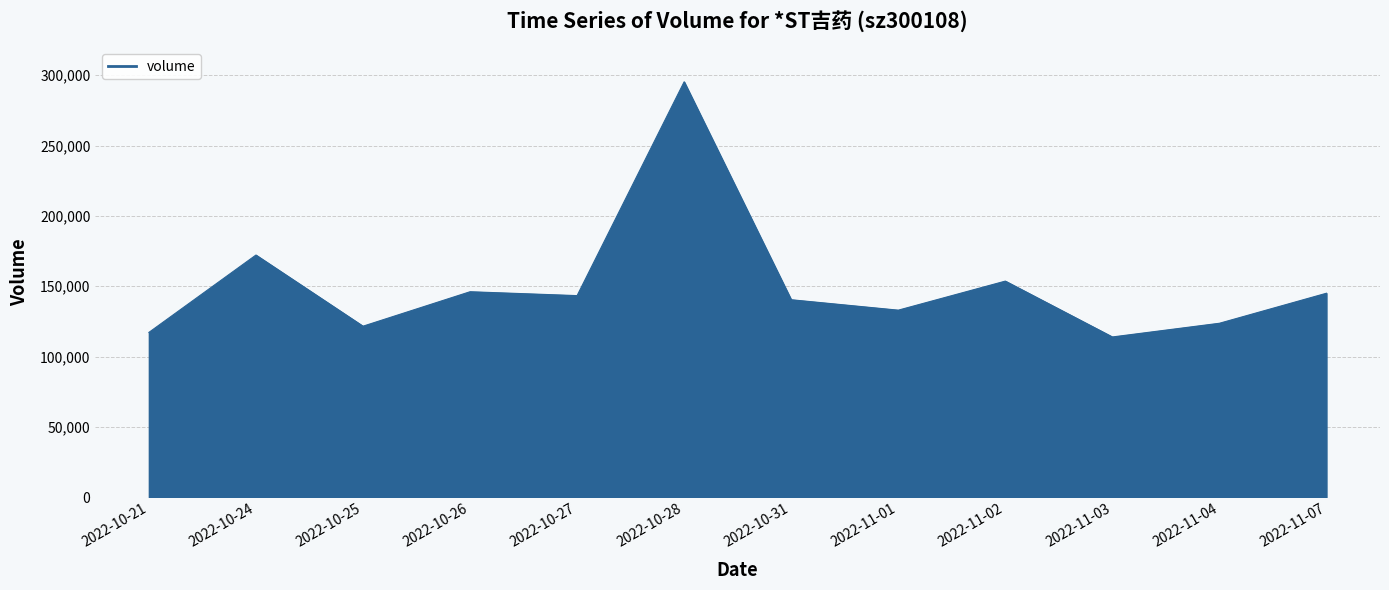

Which category has the highest value across all series?

2022-10-28